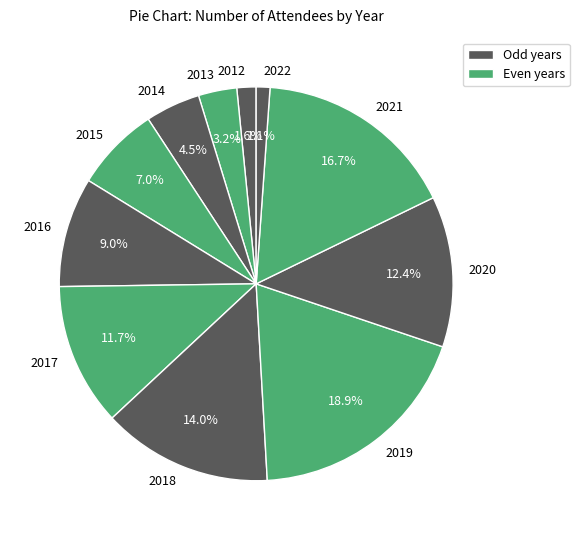

Which slice is the largest?

2019